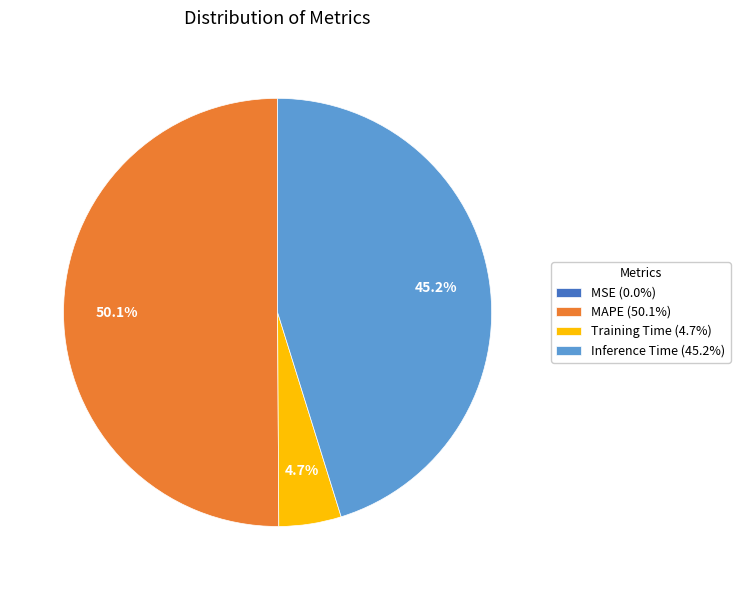

Is the sum of Training Time (4.7%) and MAPE (50.1%) greater than half?

Yes